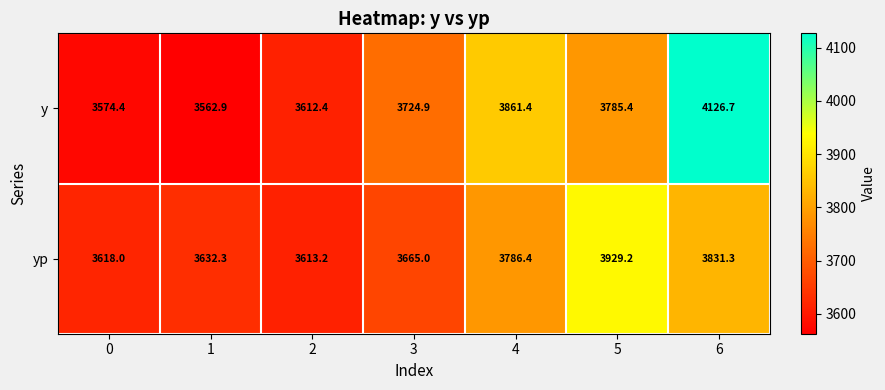

Reading left to right, list all the values displayed in this chart.

y: 0=3574.4	1=3562.9	2=3612.4	3=3724.9	4=3861.4	5=3785.4	6=4126.7
yp: 0=3618.0	1=3632.3	2=3613.2	3=3665.0	4=3786.4	5=3929.2	6=3831.3